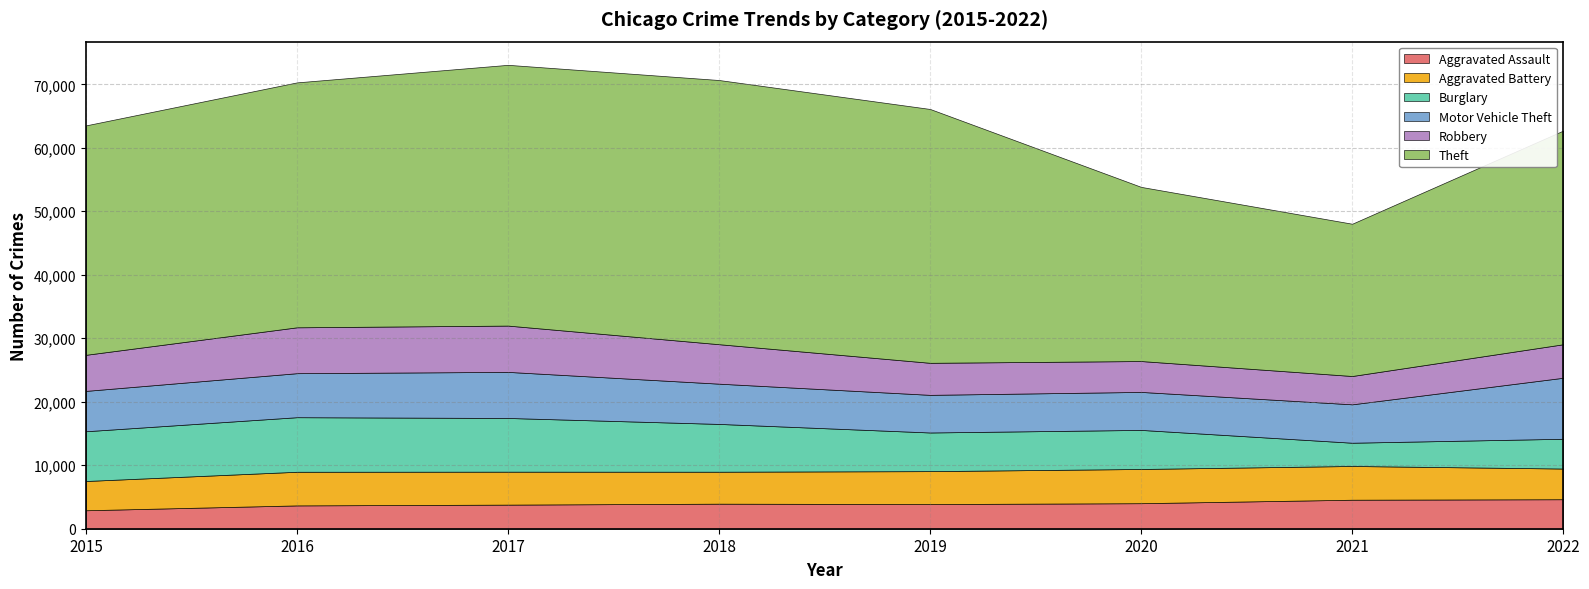

Which has a higher value, 2017 or 2019?

2019